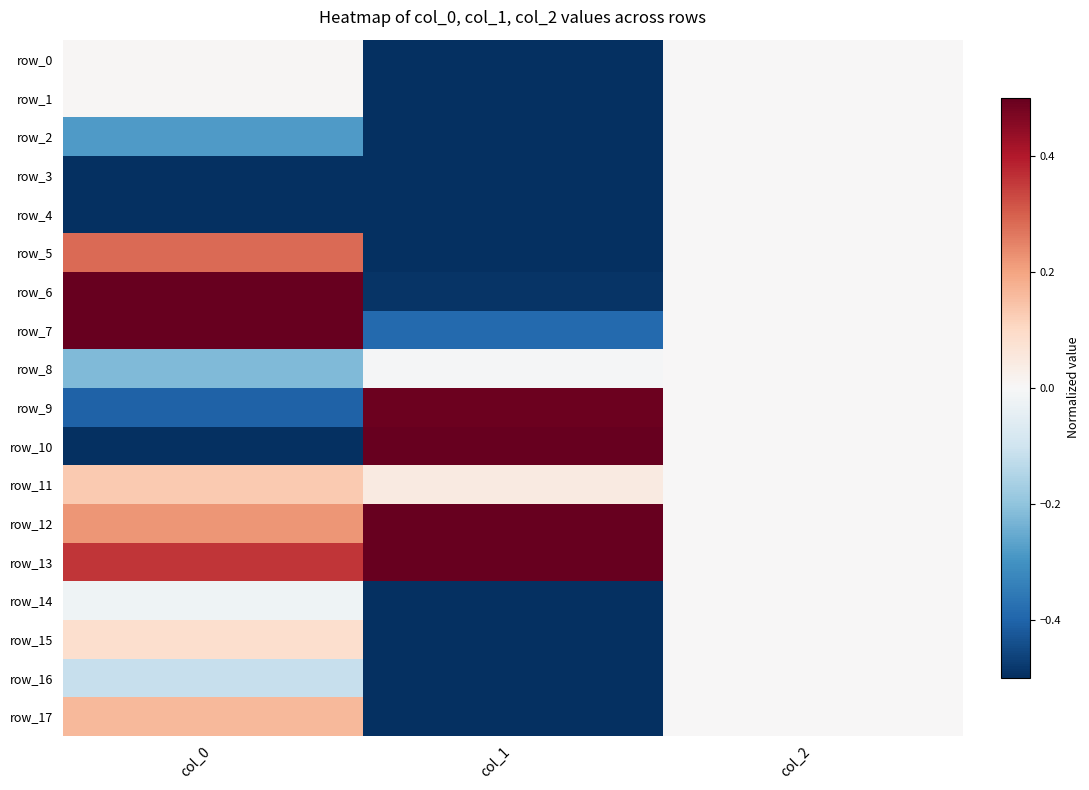

At col_1, list the series in order from largest to smallest.

row_13, row_10, row_12, row_9, row_11, row_8, row_7, row_6, row_4, row_3, row_5, row_1, row_2, row_17, row_16, row_0, row_14, row_15